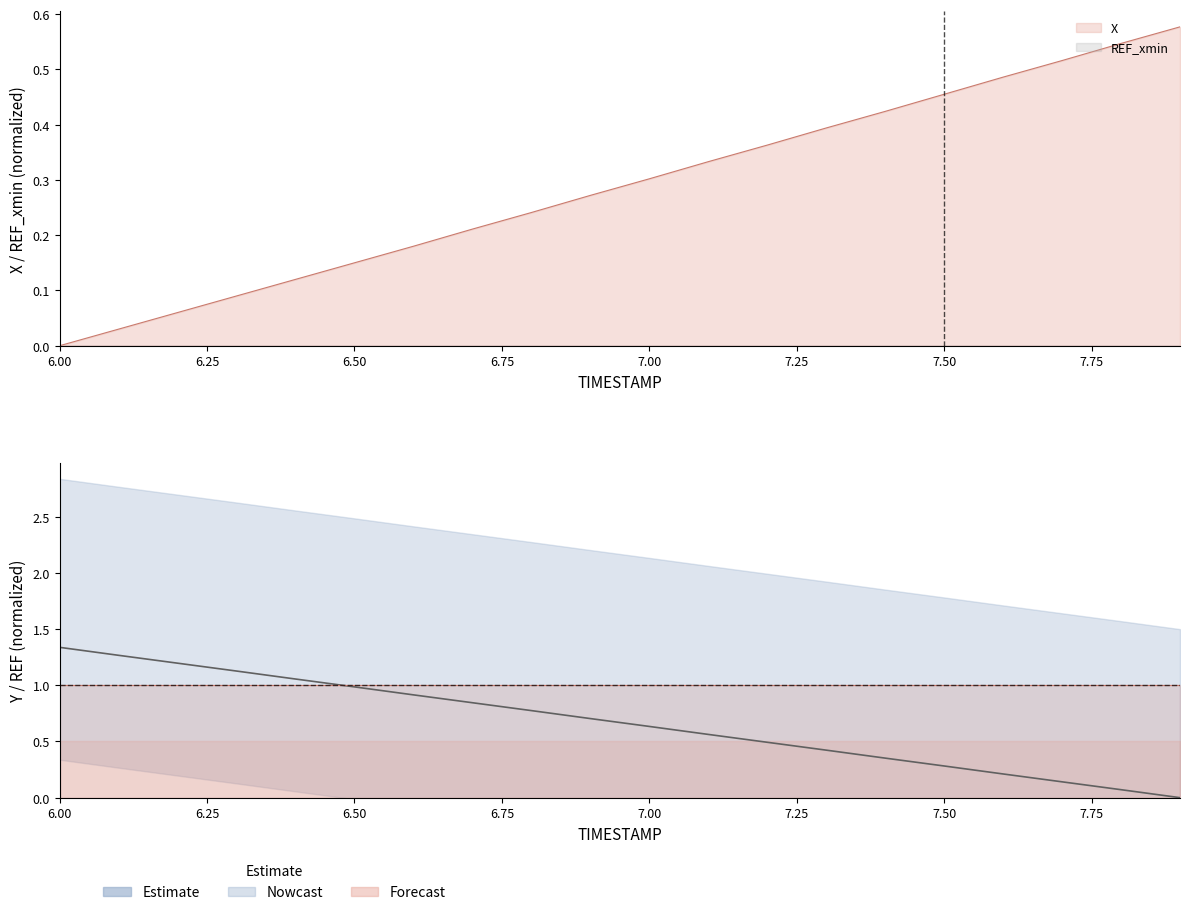

List the series in order of their peak value, lowest first.

X, Y